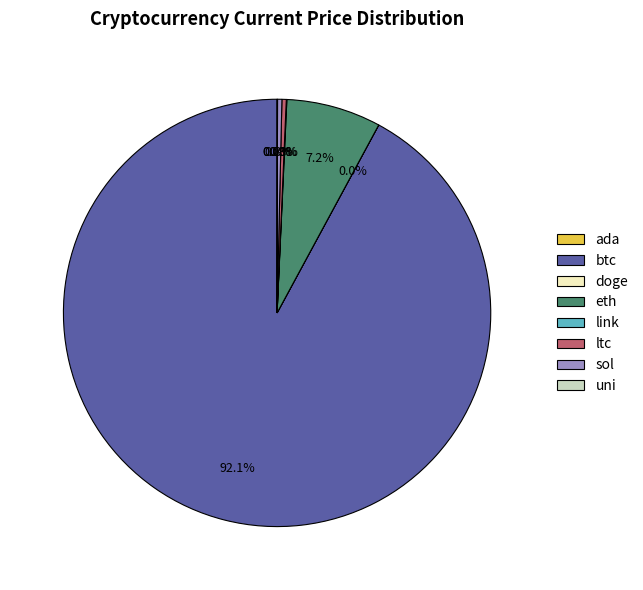

Is there a majority slice in this chart?

Yes